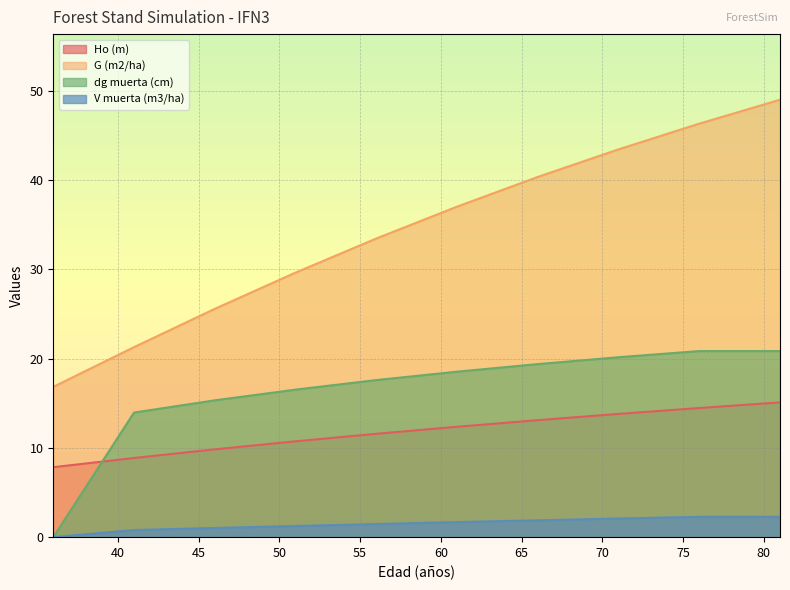

At 81, list the series in order from largest to smallest.

G (m2/ha), dg muerta (cm), Ho (m), V muerta (m3/ha)